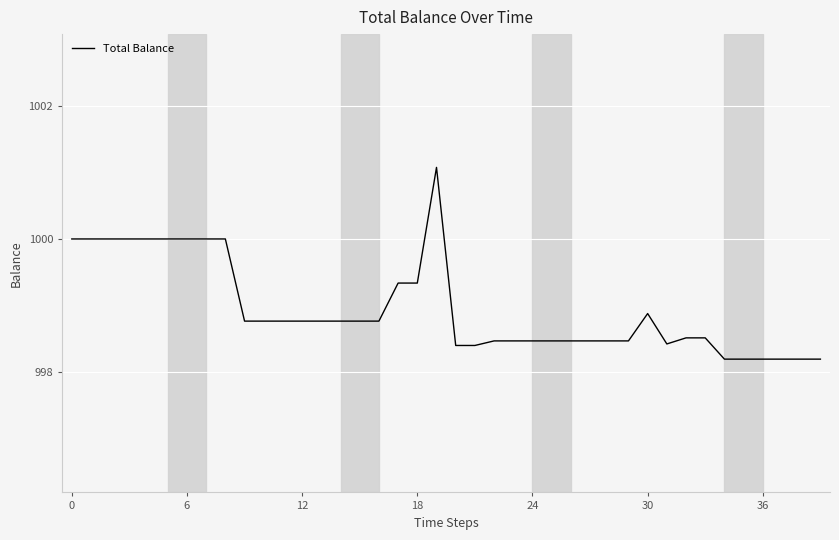

What is the sum of all values?

39958.0